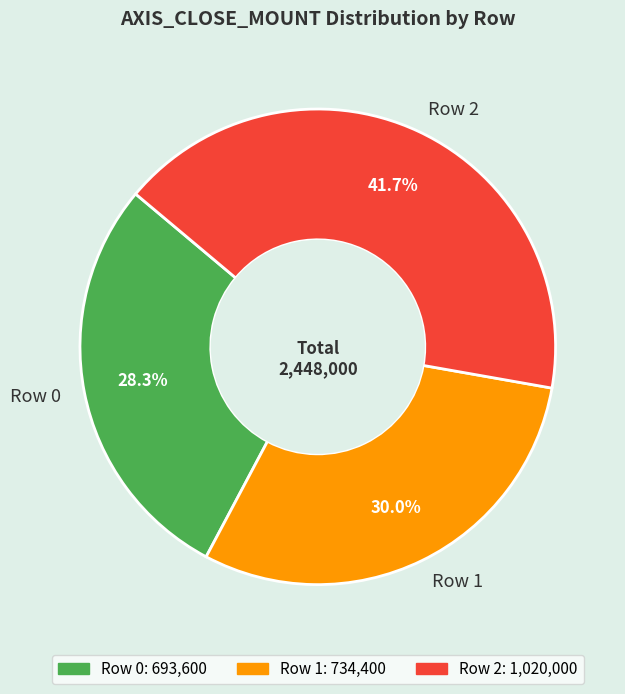

To the nearest percent, what is the difference between the largest and smallest slice percentages?

13%